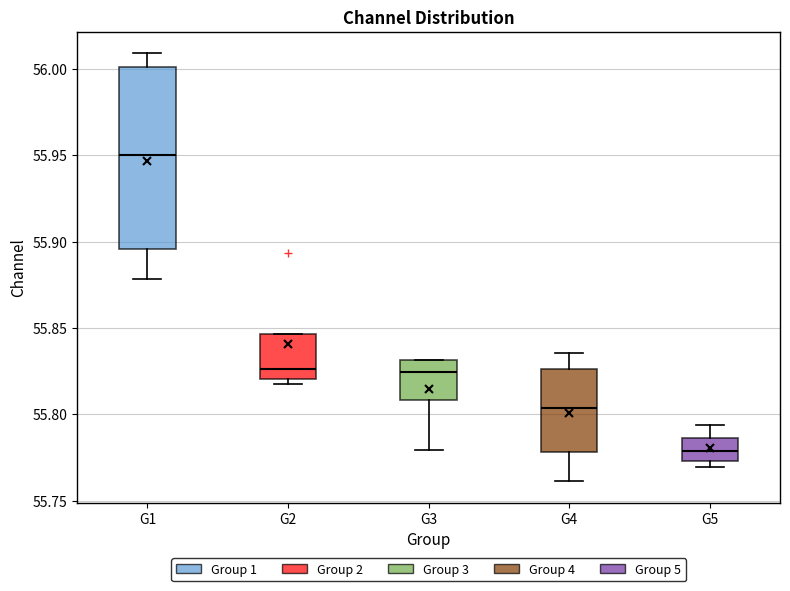

Which box is the tallest, from its lower edge to its upper edge?

G1